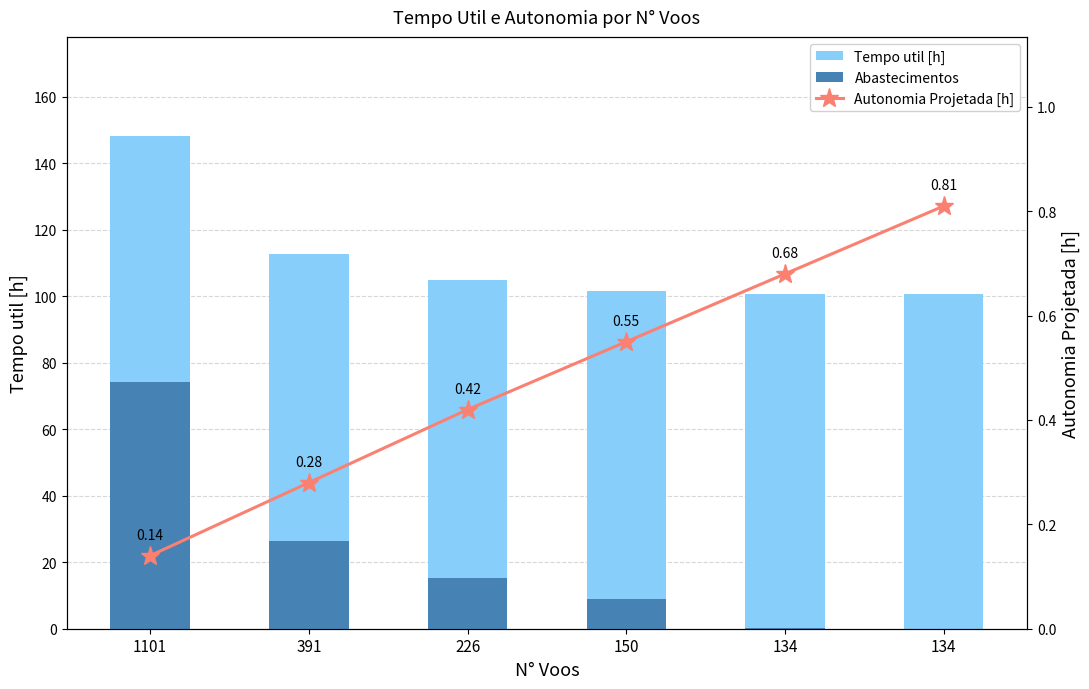

Which series has the largest total across all categories?

Tempo util [h]